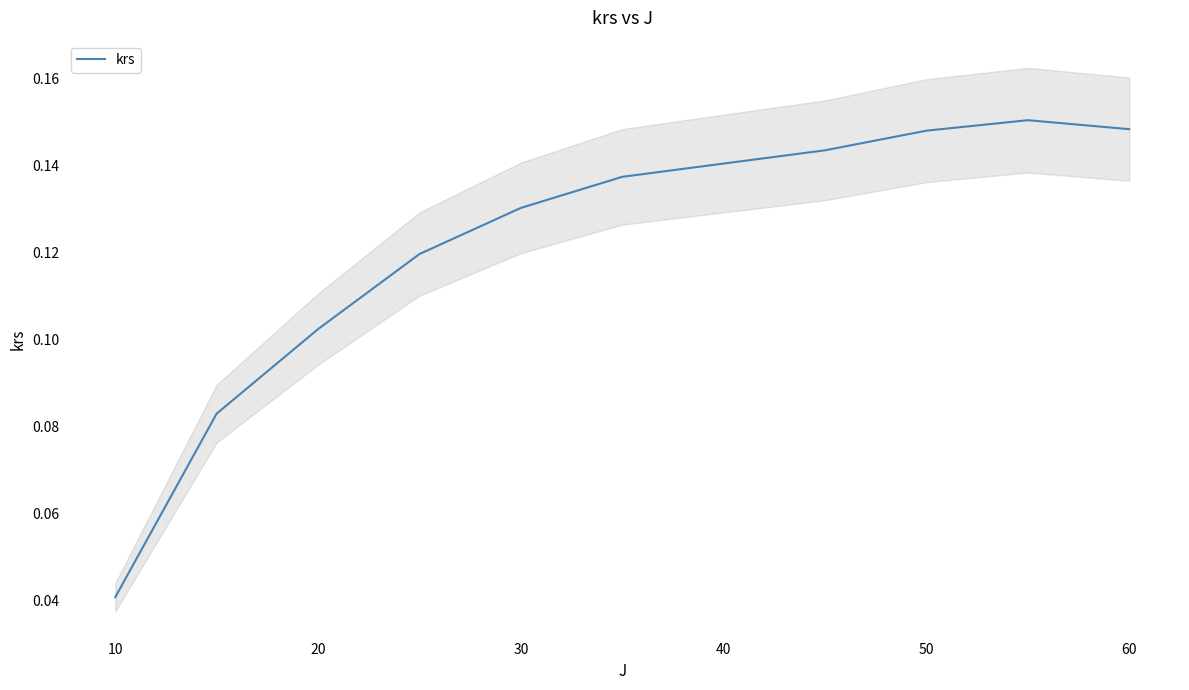

At which label does krs reach its minimum?

10